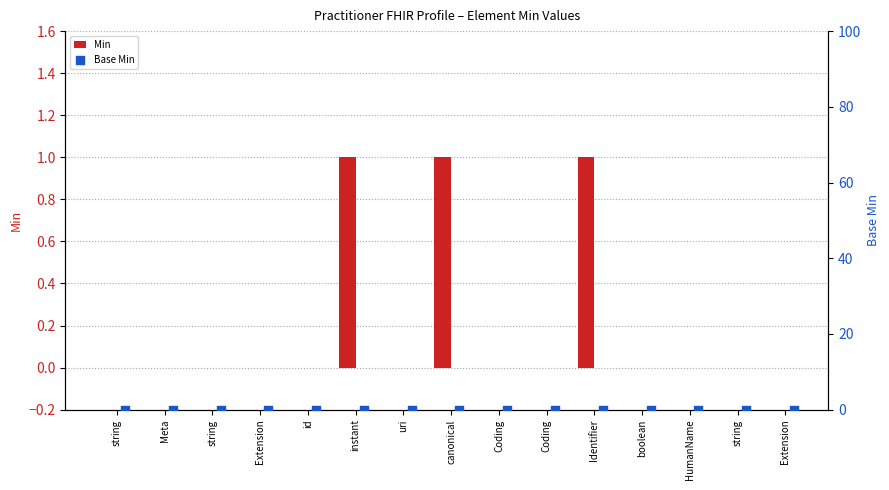

Which series has the largest total across all categories?

Min